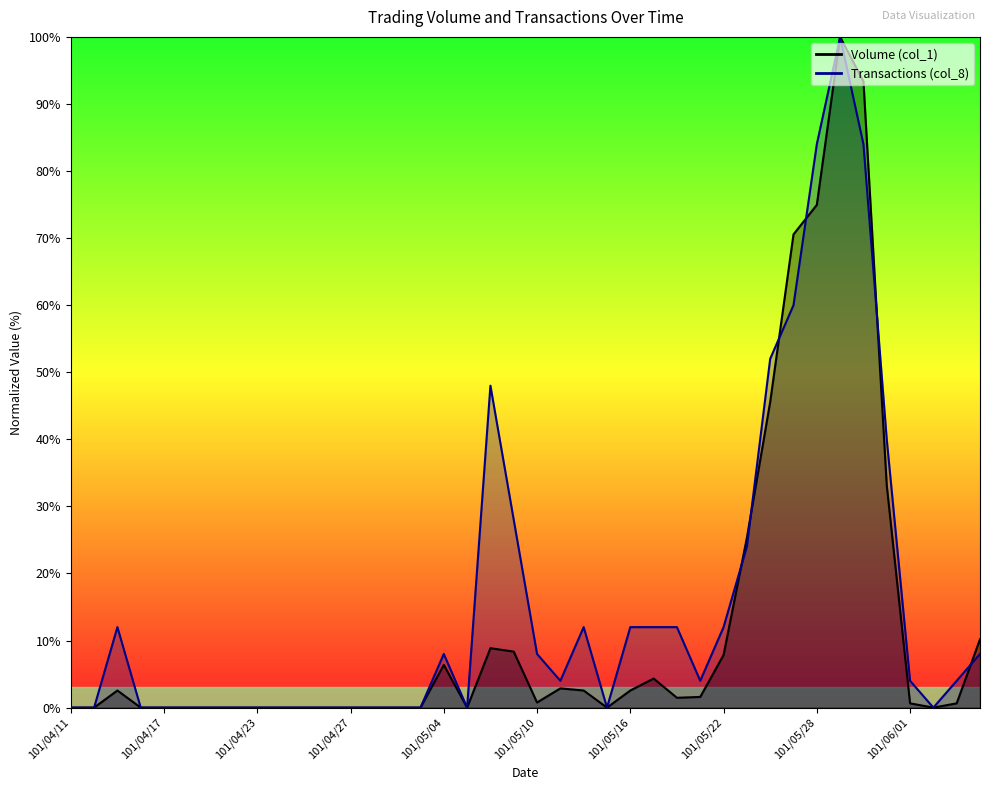

Rank the categories by Transactions (col_8) value from highest to lowest.

101/05/29, 101/05/28, 101/05/30, 101/05/25, 101/05/24, 101/05/08, 101/05/31, 101/05/09, 101/05/23, 101/04/13, 101/05/14, 101/05/16, 101/05/17, 101/05/18, 101/05/22, 101/05/04, 101/05/10, 101/06/06, 101/05/11, 101/05/21, 101/06/01, 101/06/05, 101/04/11, 101/04/12, 101/04/16, 101/04/17, 101/04/18, 101/04/19, 101/04/20, 101/04/23, 101/04/24, 101/04/25, 101/04/26, 101/04/27, 101/04/30, 101/05/02, 101/05/03, 101/05/07, 101/05/15, 101/06/04